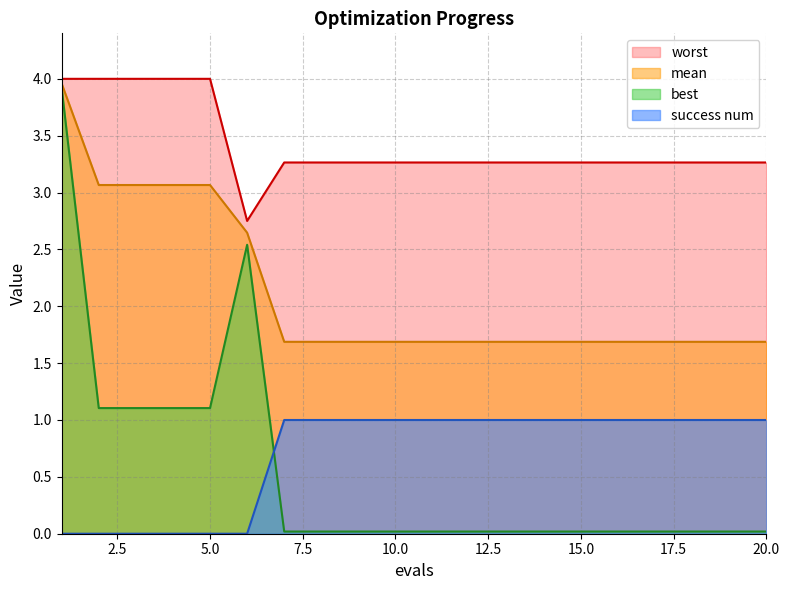

The mean series shows 0.4 at 9. True or false?

False